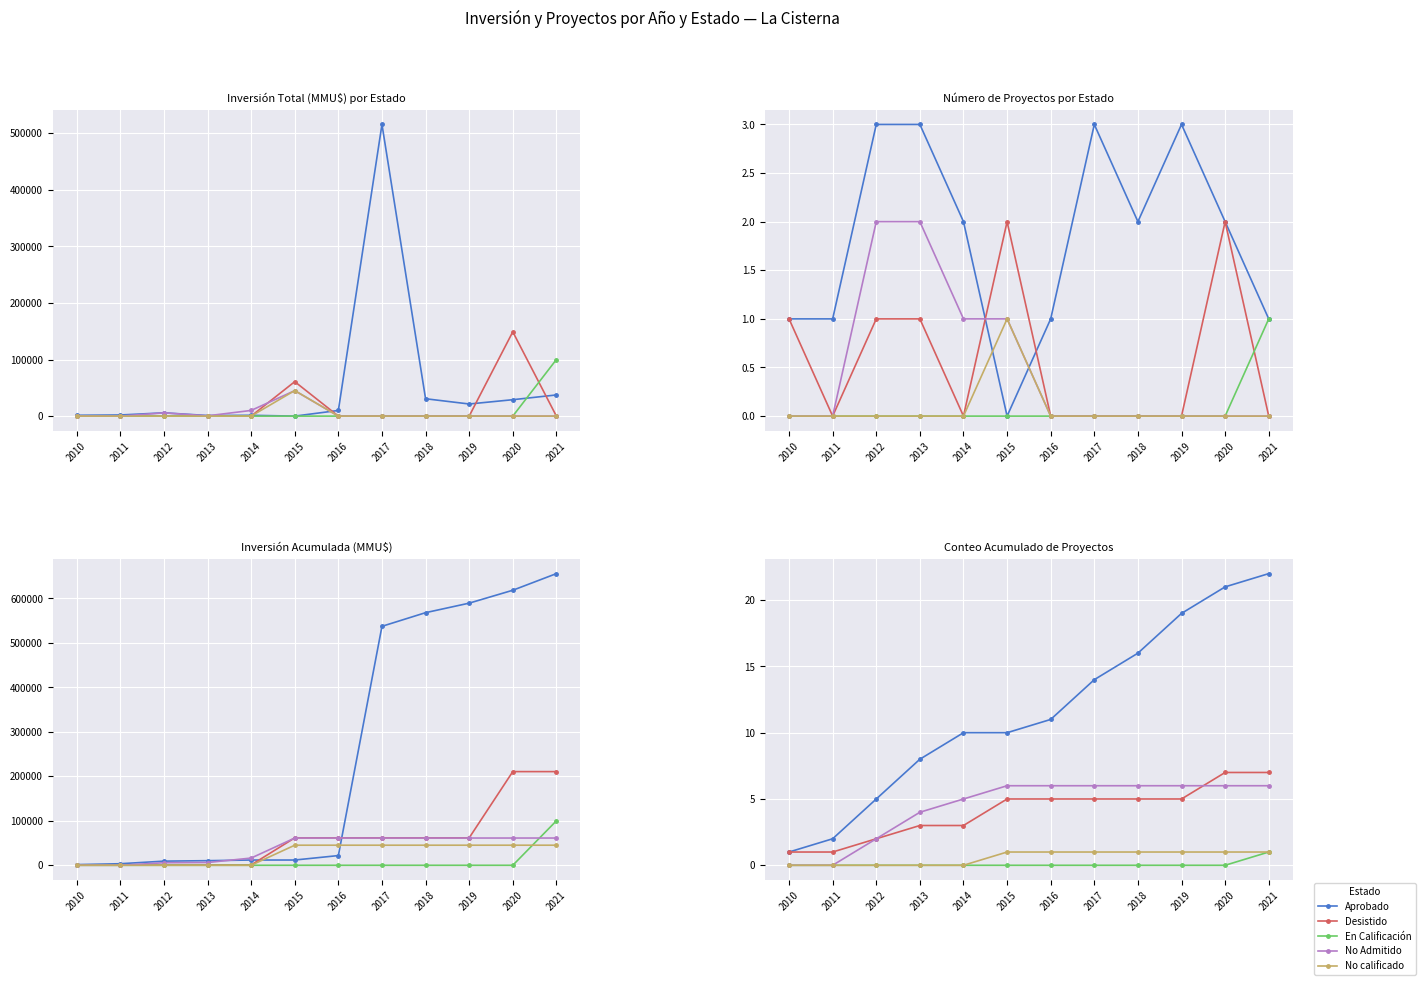

Count the Desistido values in the range 3 to 5.

7